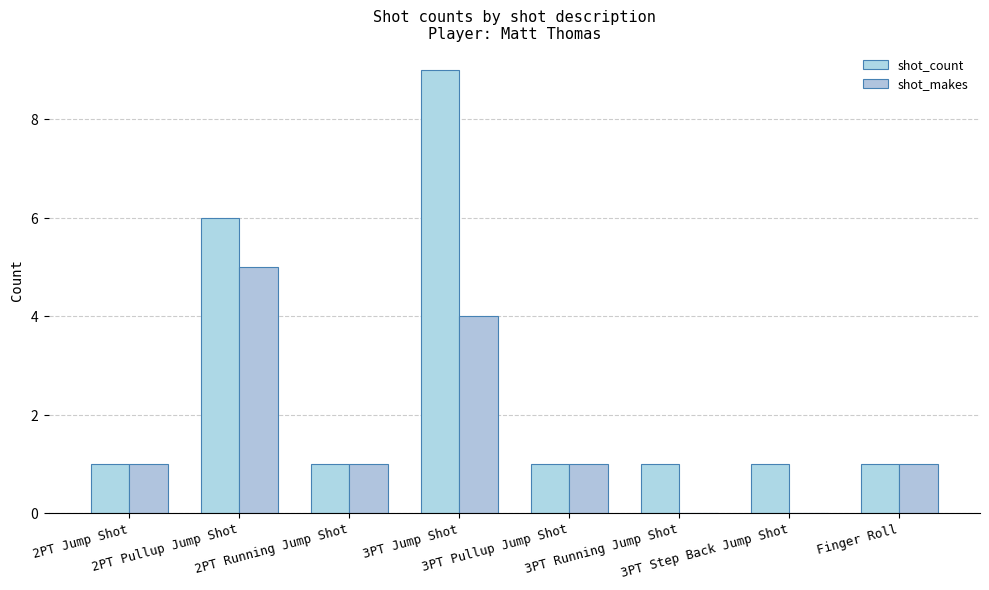

At how many categories does at least one series exceed 5?

2